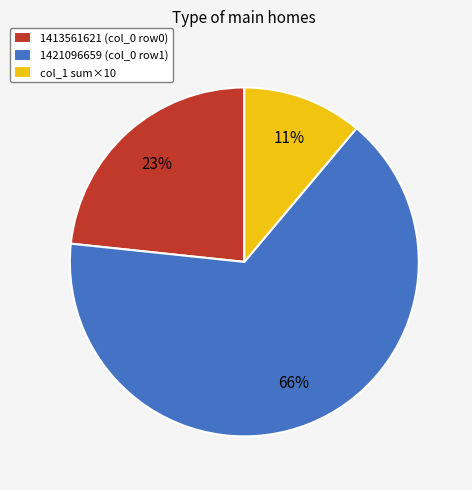

Does any single category account for the majority?

Yes